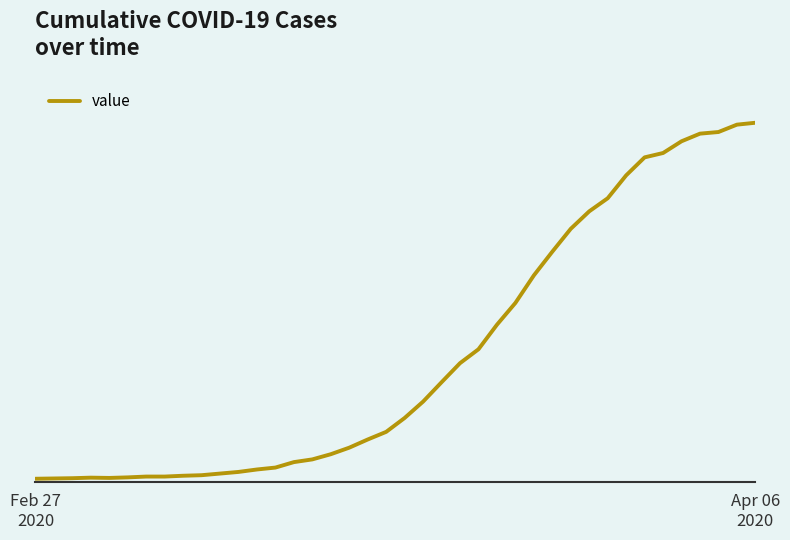

At which category does the chart reach its minimum across all series?

Feb 27
2020